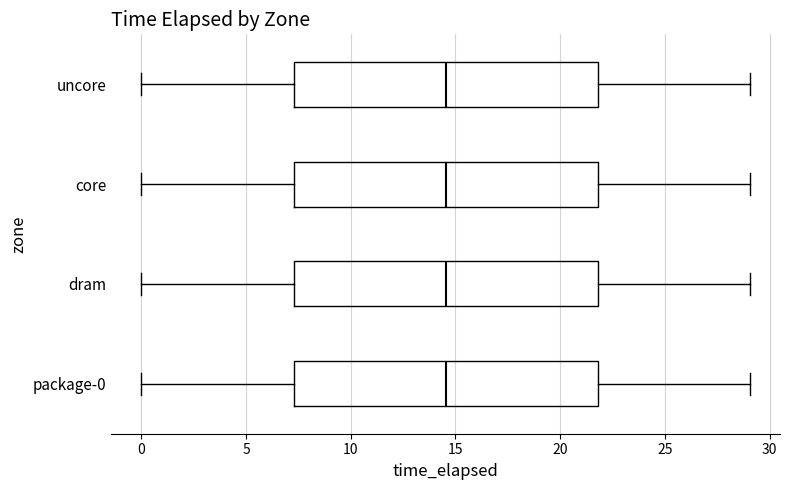

Reading bottom to top, read every box against the x-axis: the position of its median line, the range the box covers, and the ends of its whiskers. The values are not printed on the chart, so give them approximately, as read against the axis.

package-0: median 14.5, box 7.5 to 22.0, whiskers 0.0 to 29.0
dram: median 14.5, box 7.5 to 22.0, whiskers 0.0 to 29.0
core: median 14.5, box 7.5 to 22.0, whiskers 0.0 to 29.0
uncore: median 14.5, box 7.5 to 22.0, whiskers 0.0 to 29.0